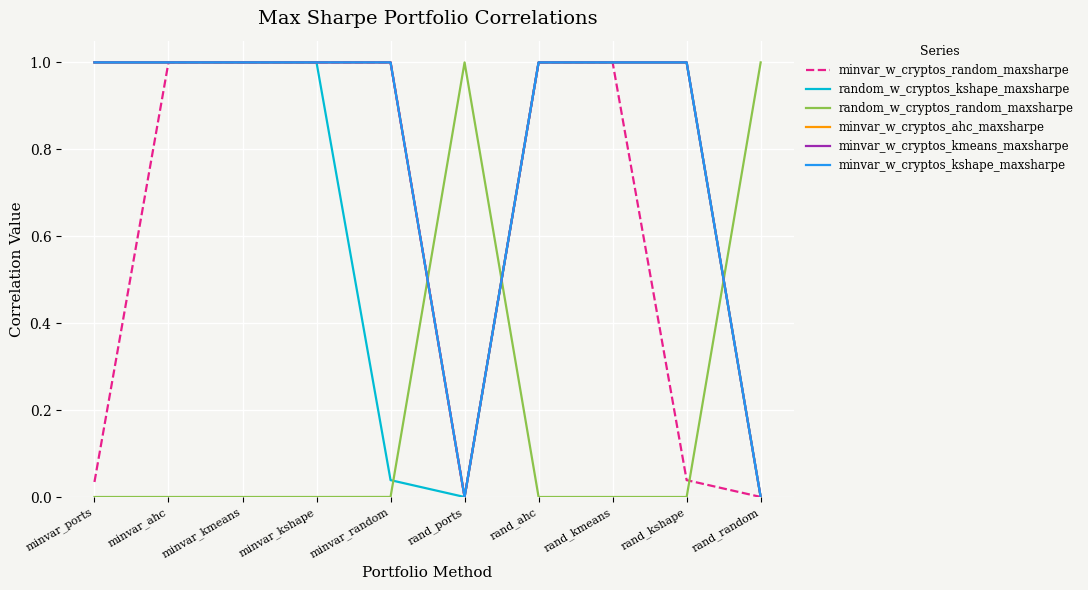

What is the spread (max minus min) of values at minvar_ports?

1.0